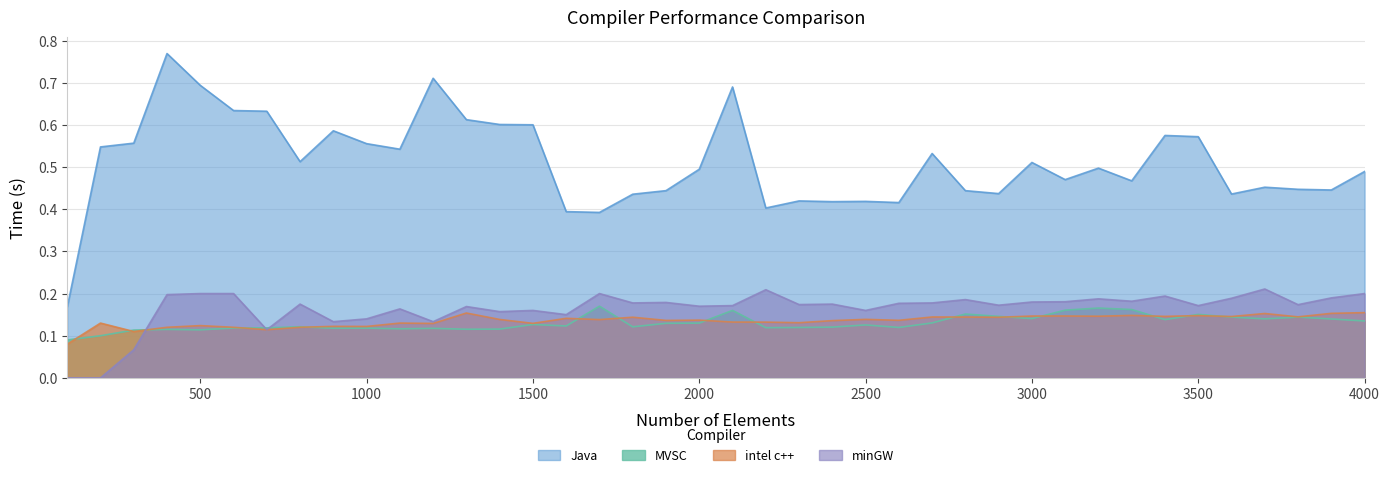

What are all the series names shown in the legend?

Java, MVSC, intel c++, minGW